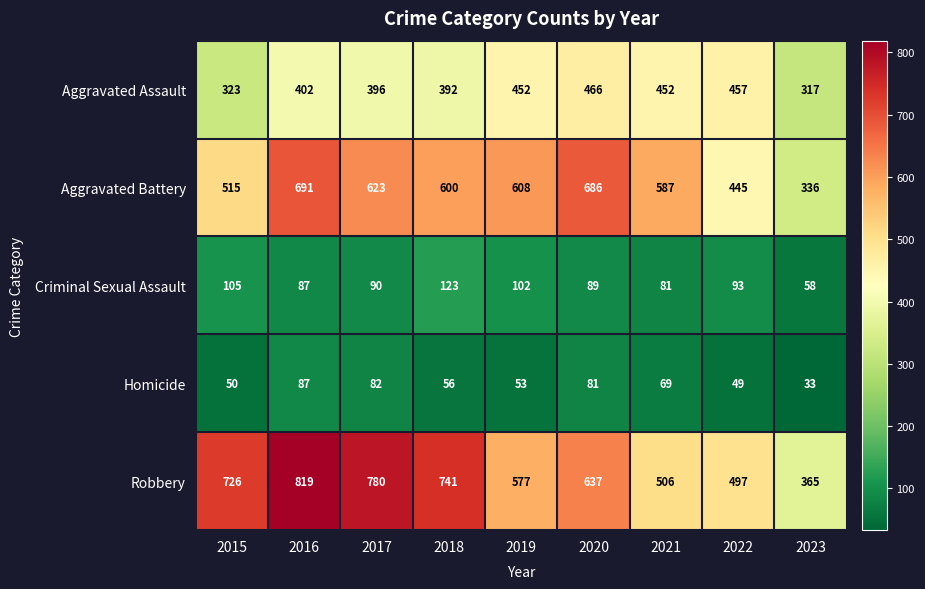

Which series changed the most between 2016 and 2020?

Robbery